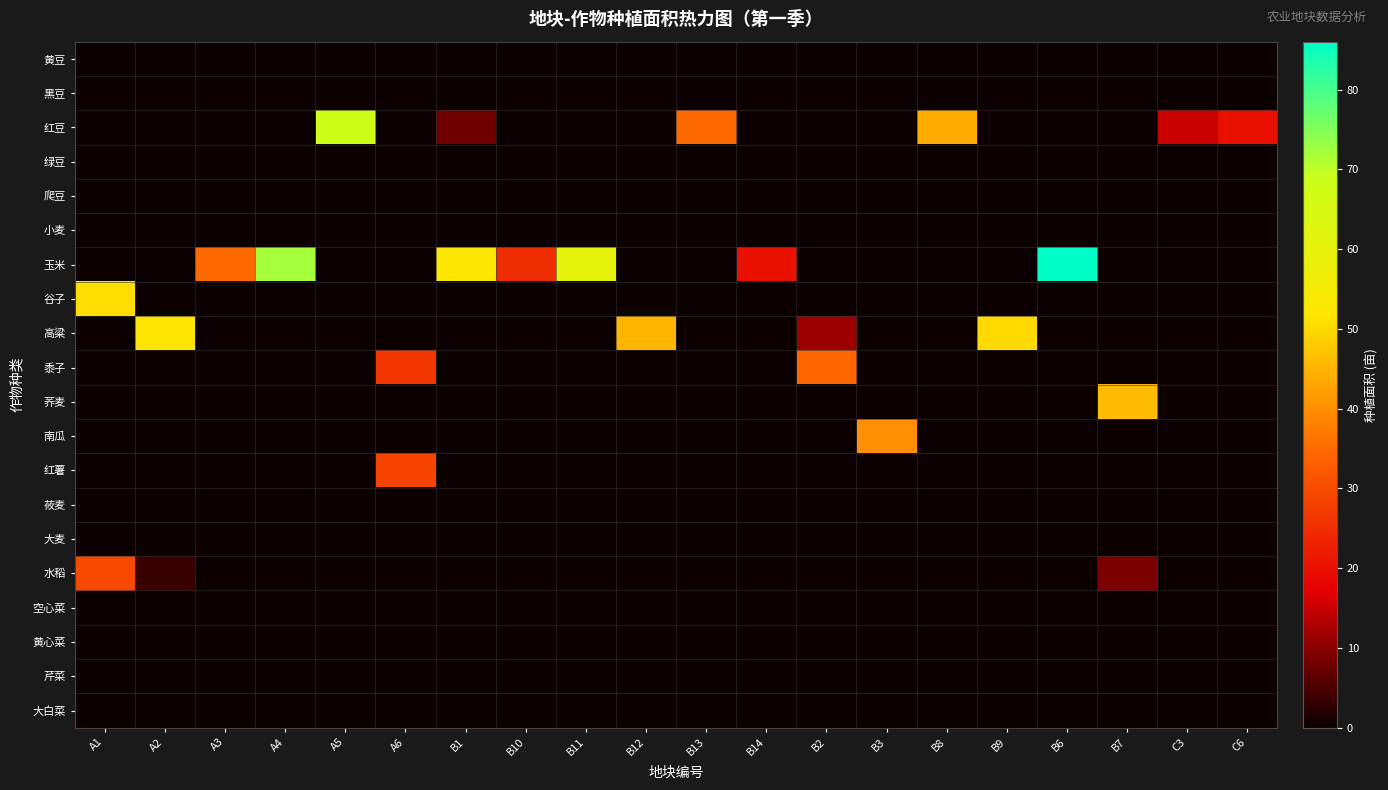

Between B12 and B13, which is larger?

B12